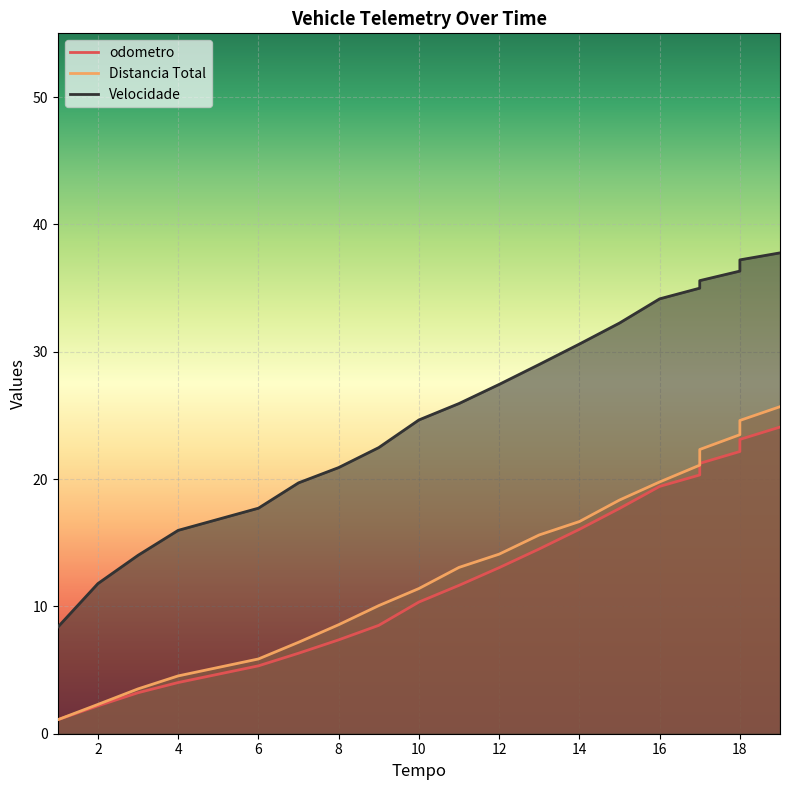

What is the difference between the second highest and minimum values in the Distancia Total series?

23.5